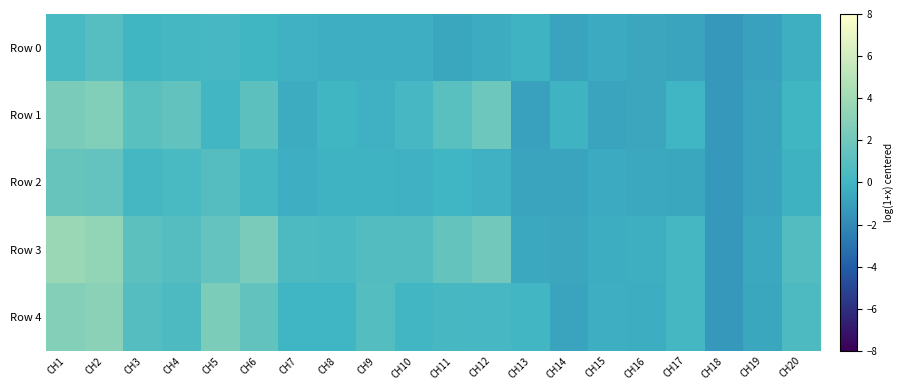

Reading left to right, transcribe all the data shown in this chart.

Row 0: CH1=0.3	CH2=0.9	CH3=0.0	CH4=0.2	CH5=0.2	CH6=0.0	CH7=-0.2	CH8=-0.3	CH9=-0.3	CH10=-0.3	CH11=-0.7	CH12=-0.4	CH13=-0.1	CH14=-0.8	CH15=-0.6	CH16=-0.7	CH17=-0.8	CH18=-1.3	CH19=-0.9	CH20=-0.3
Row 1: CH1=2.4	CH2=2.7	CH3=1.0	CH4=1.4	CH5=0.1	CH6=1.2	CH7=-0.5	CH8=0.0	CH9=-0.2	CH10=0.2	CH11=1.0	CH12=1.9	CH13=-0.9	CH14=-0.1	CH15=-0.8	CH16=-0.7	CH17=-0.1	CH18=-1.3	CH19=-0.9	CH20=0.1
Row 2: CH1=1.6	CH2=1.5	CH3=0.2	CH4=0.3	CH5=0.8	CH6=0.2	CH7=-0.3	CH8=-0.1	CH9=-0.1	CH10=-0.2	CH11=-0.0	CH12=-0.2	CH13=-0.8	CH14=-0.8	CH15=-0.6	CH16=-0.6	CH17=-0.7	CH18=-1.3	CH19=-0.8	CH20=-0.2
Row 3: CH1=3.7	CH2=3.3	CH3=1.2	CH4=0.8	CH5=1.5	CH6=2.4	CH7=0.5	CH8=0.4	CH9=0.7	CH10=0.7	CH11=1.5	CH12=2.0	CH13=-0.6	CH14=-0.7	CH15=-0.4	CH16=-0.3	CH17=0.2	CH18=-1.3	CH19=-0.6	CH20=0.7
Row 4: CH1=2.8	CH2=3.1	CH3=0.9	CH4=0.5	CH5=2.4	CH6=1.4	CH7=-0.0	CH8=-0.0	CH9=0.8	CH10=0.1	CH11=0.3	CH12=0.2	CH13=0.1	CH14=-0.8	CH15=-0.3	CH16=-0.4	CH17=0.2	CH18=-1.3	CH19=-0.7	CH20=0.5